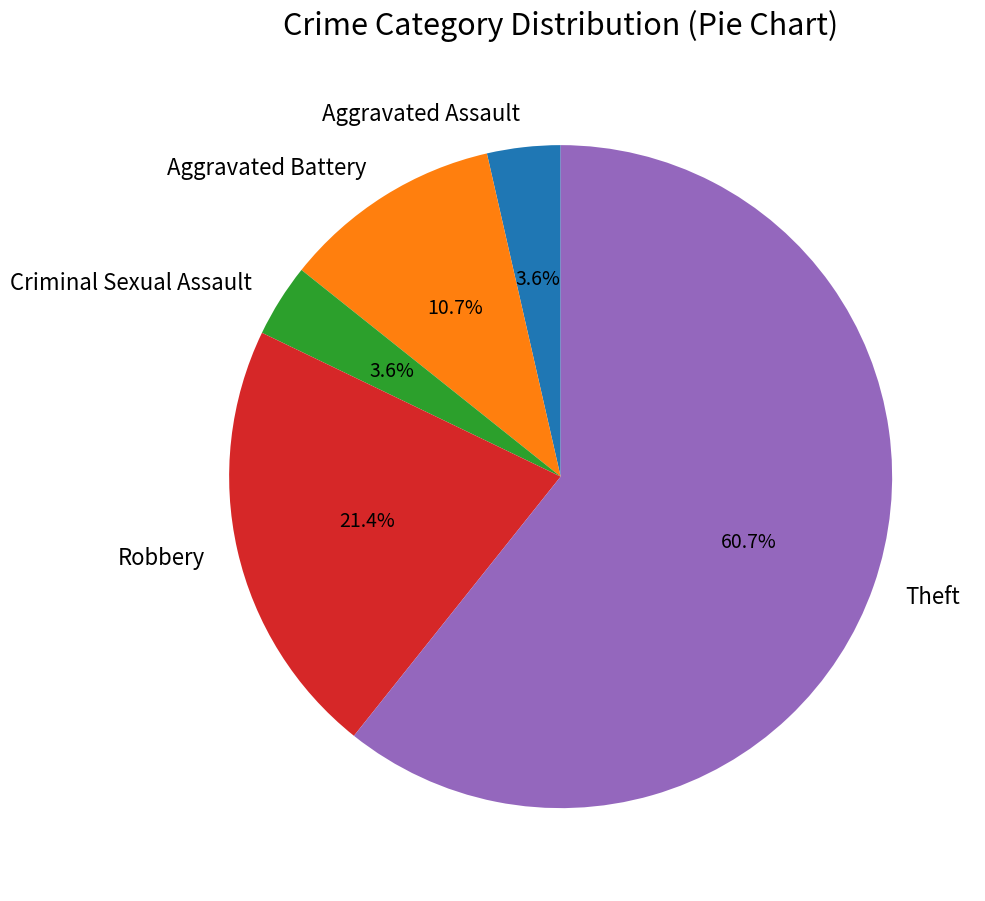

Count the number of slices in the pie.

5